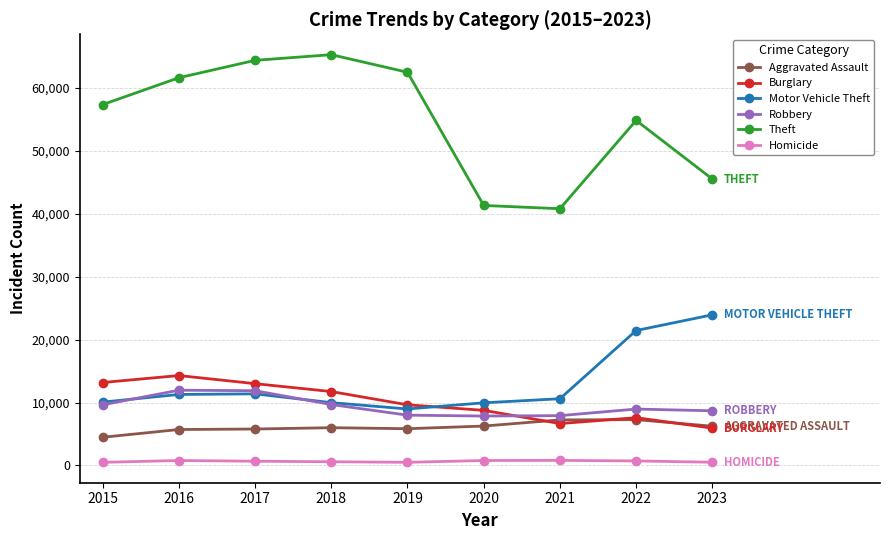

Which label corresponds to the largest value in the chart?

2018